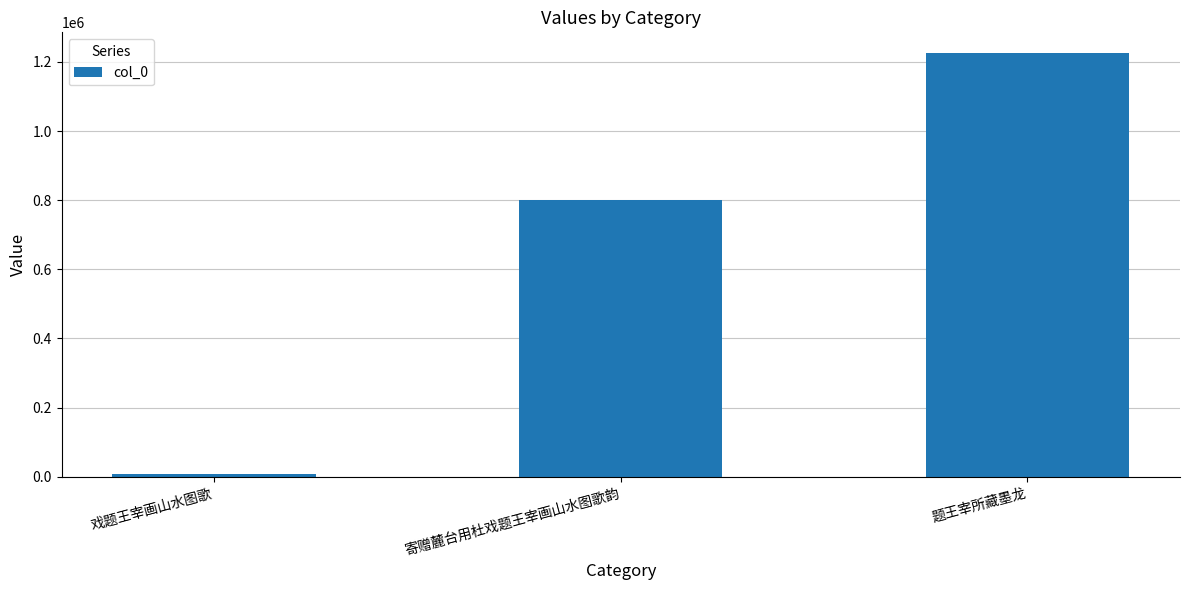

Reading left to right, extract all data points from this chart.

戏题王宰画山水图歌=7324	寄赠麓台用杜戏题王宰画山水图歌韵=801076	题王宰所藏墨龙=1224570